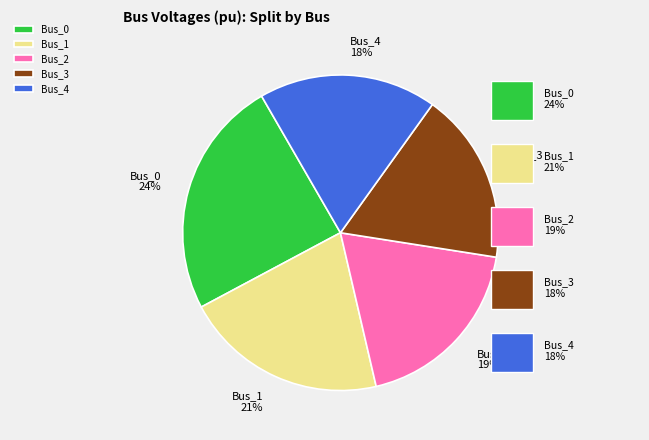

To the nearest percent, what percentage of the pie is Bus_0?

24%